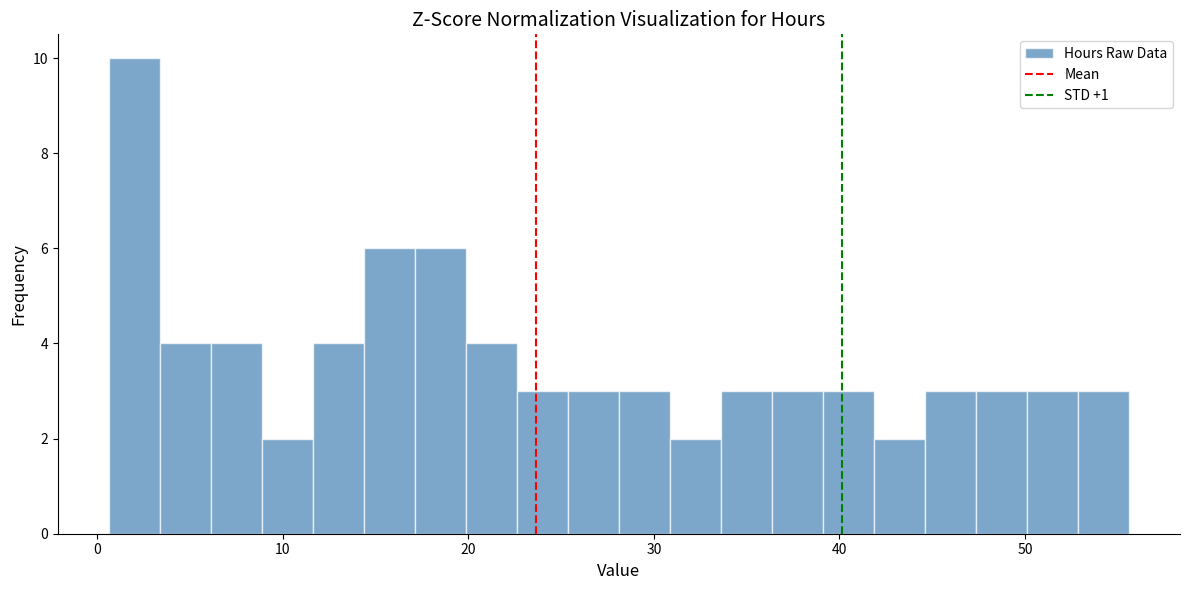

Read against the x-axis, roughly where is the centre of the tallest bar?

2